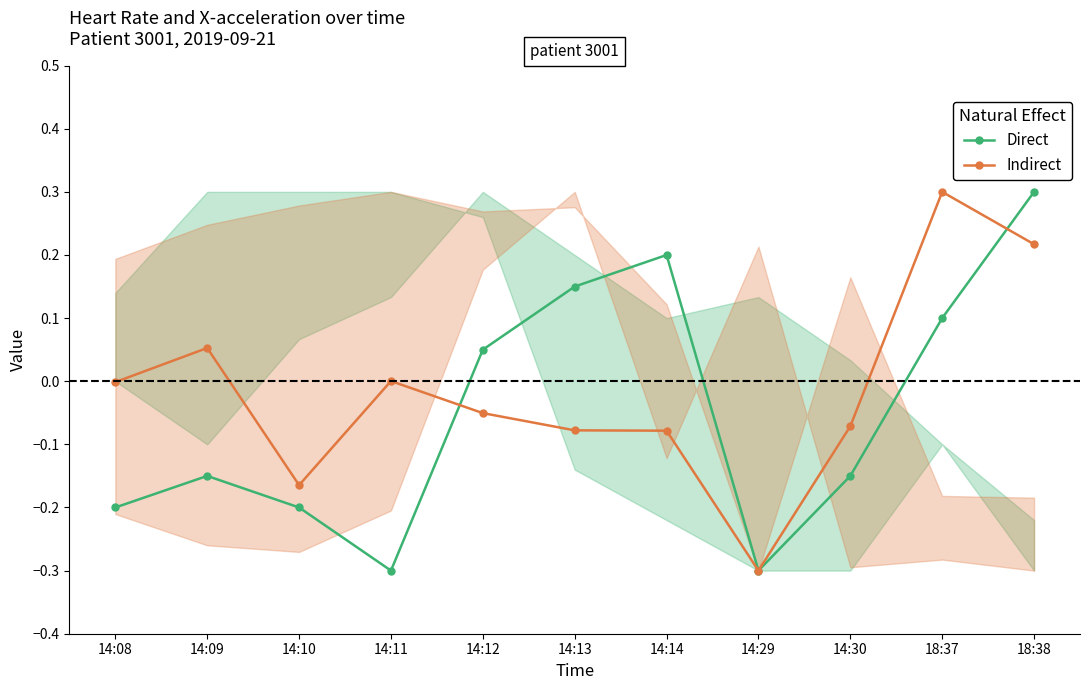

At which category is the sum across all series the highest?

18:38